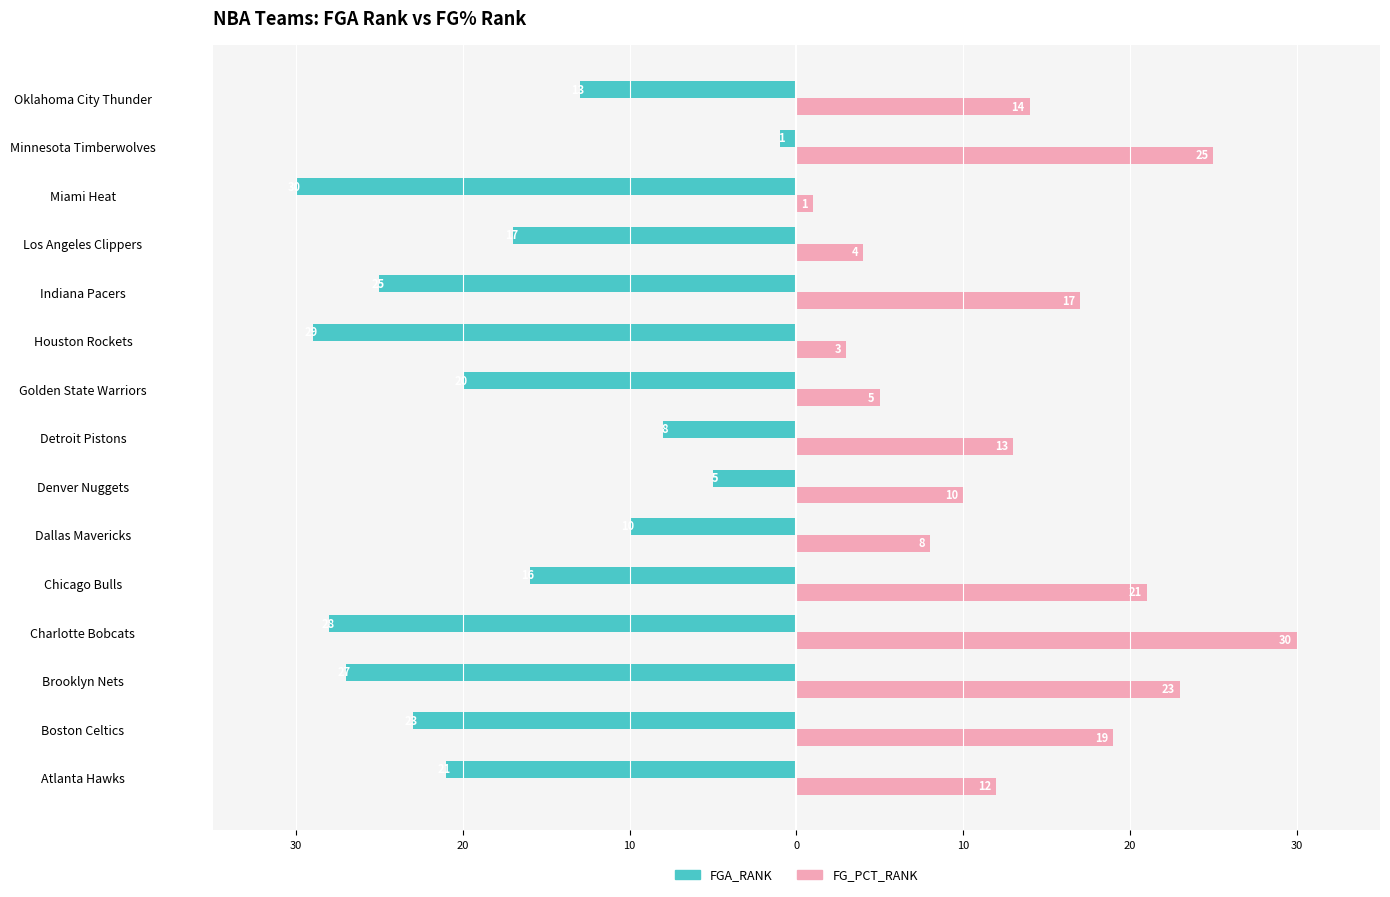

What are all the series names shown in the legend?

FGA_RANK, FG_PCT_RANK